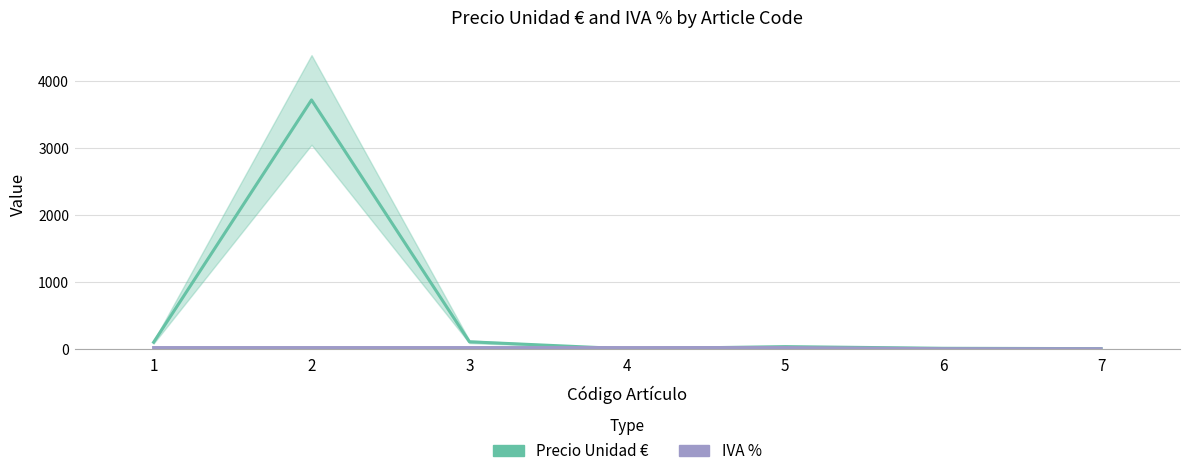

What is the difference between the highest and lowest values at 2?

3698.0